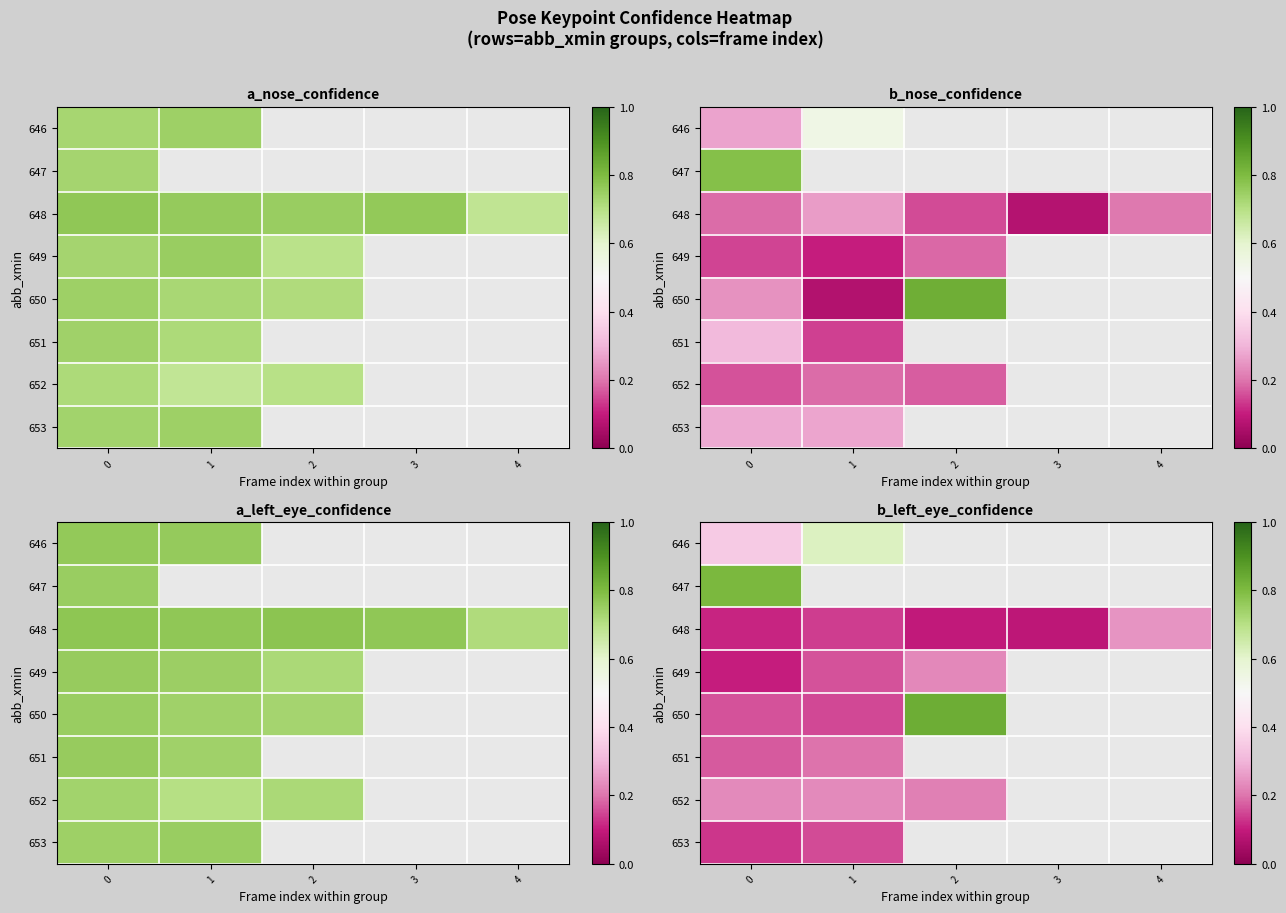

What is the spread (max minus min) of values at 1?

0.5